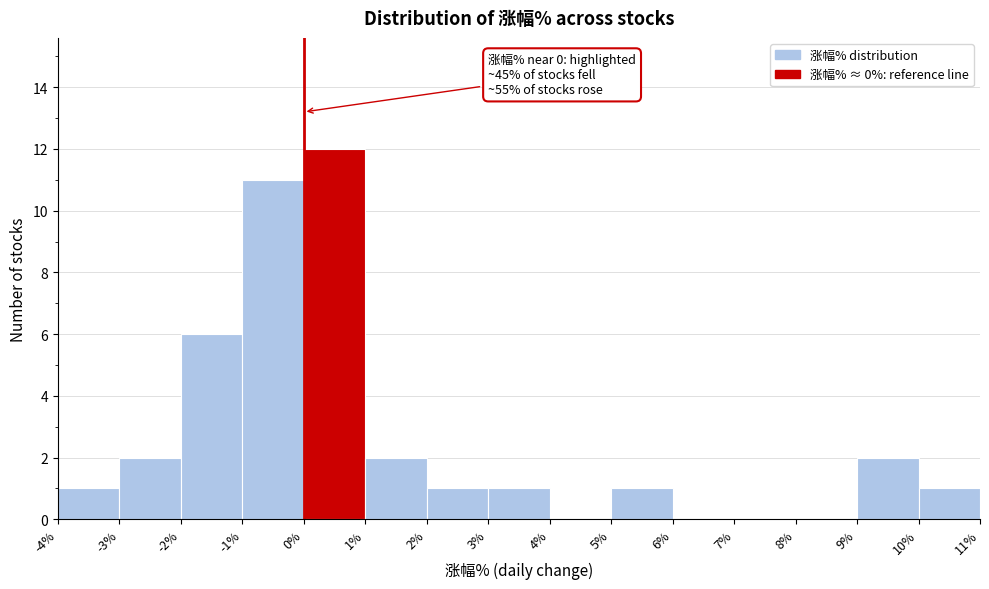

Which range on the x-axis has the tallest bar?

0% to 1%